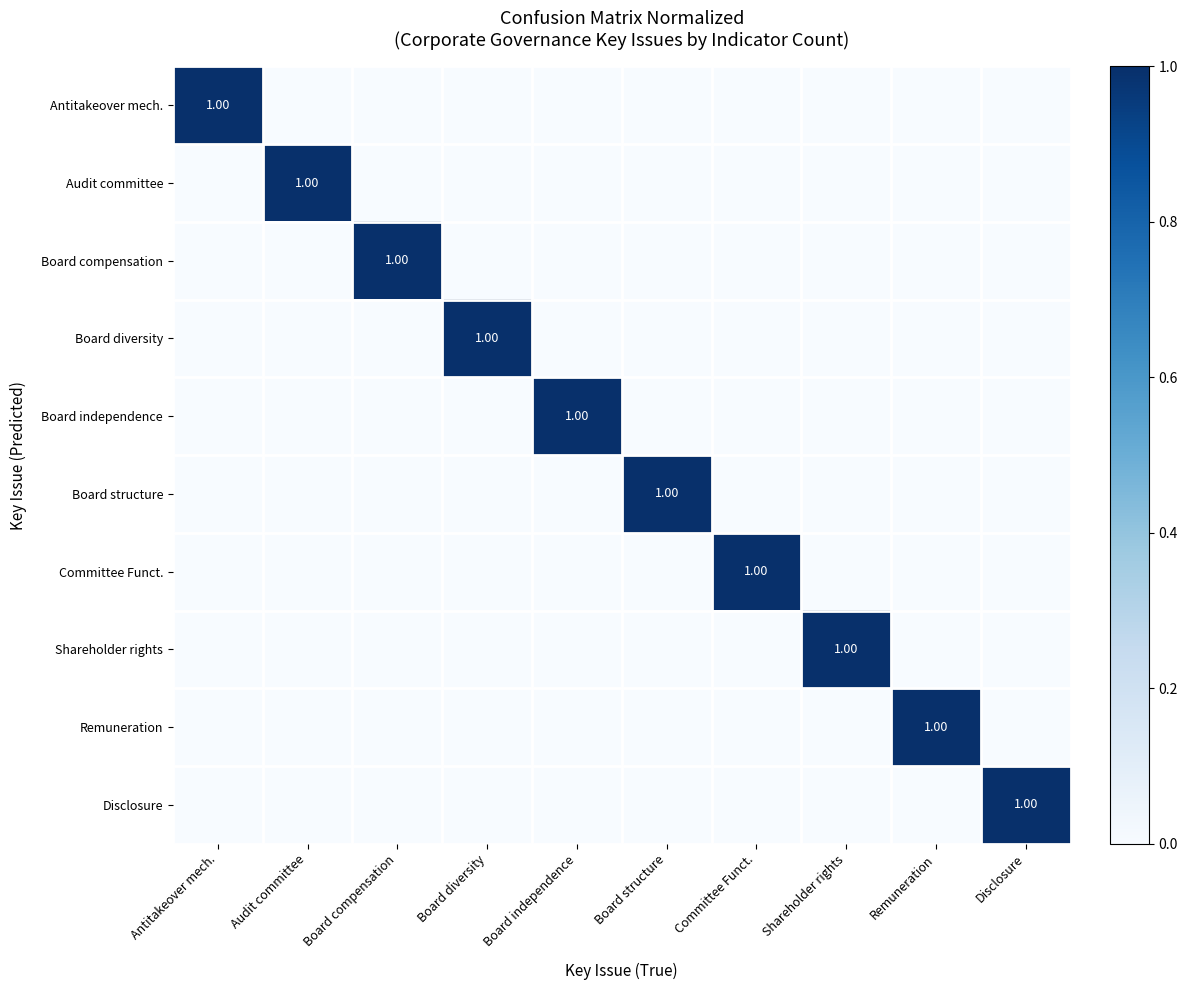

How many categories are shown in the chart?

10